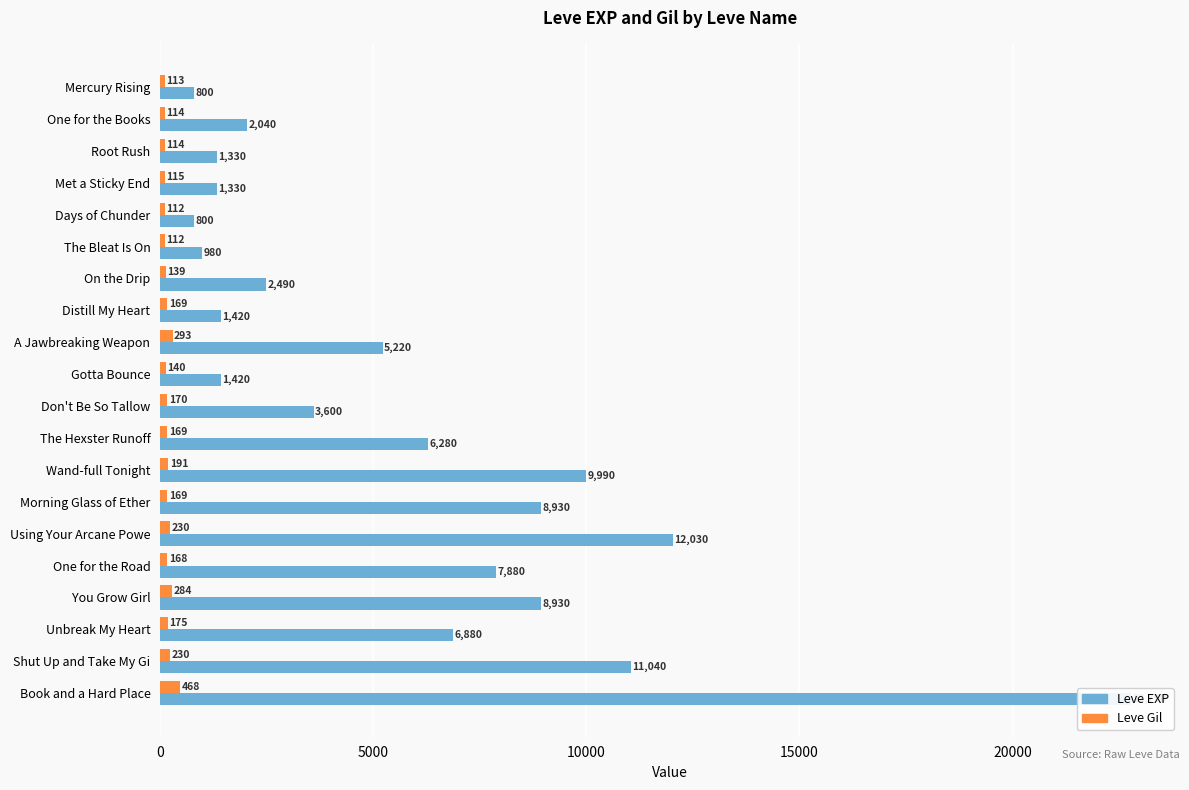

What is the approximate value of Leve EXP at Don't Be So Tallow?

3600